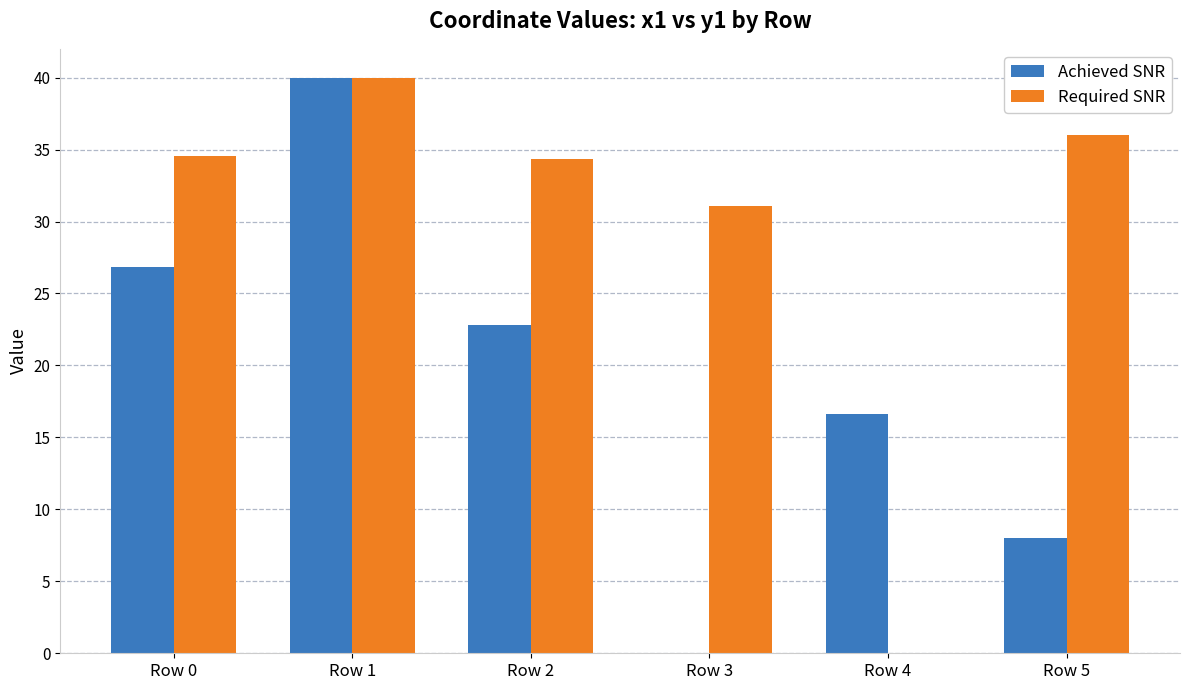

What is the total value across all series at Row 2?

57.2